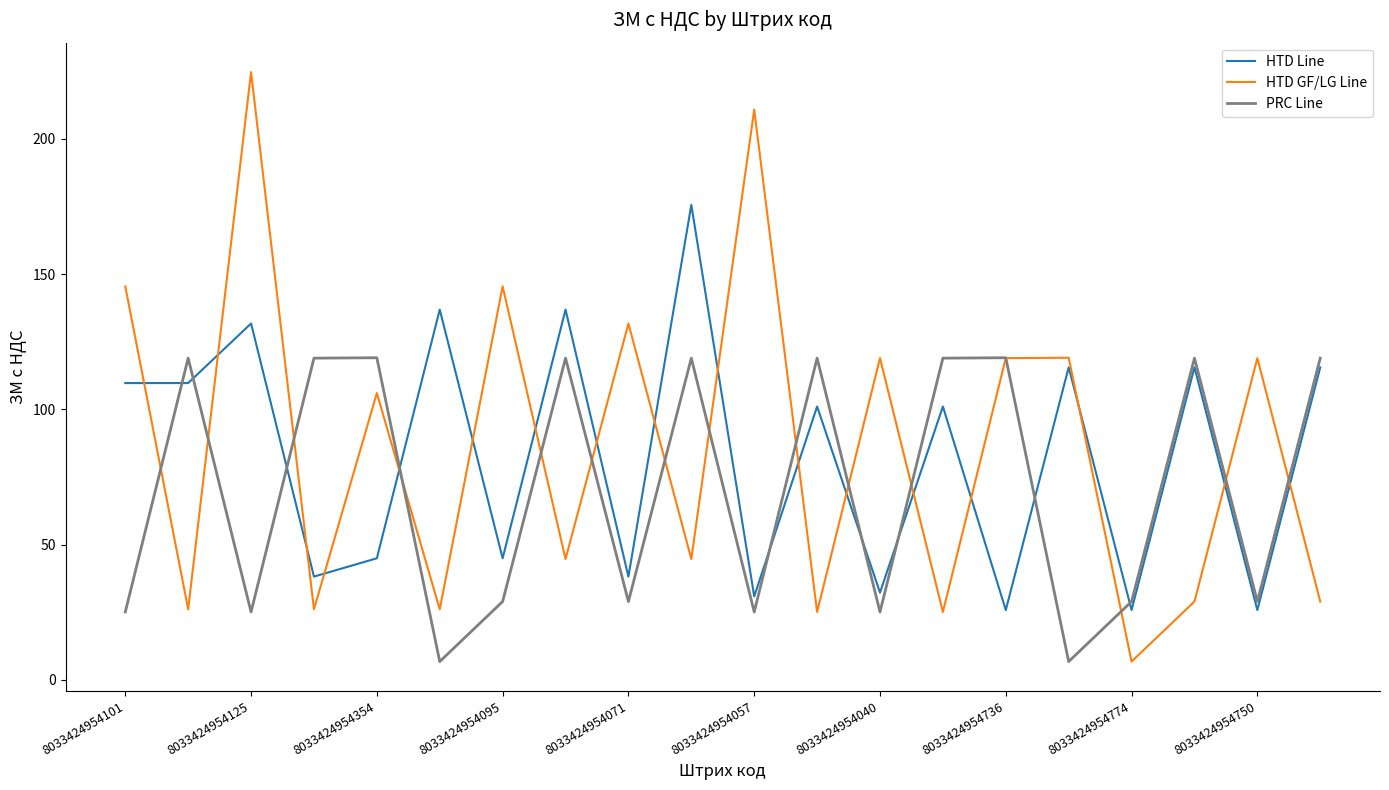

What is the minimum value shown in the chart?

6.8